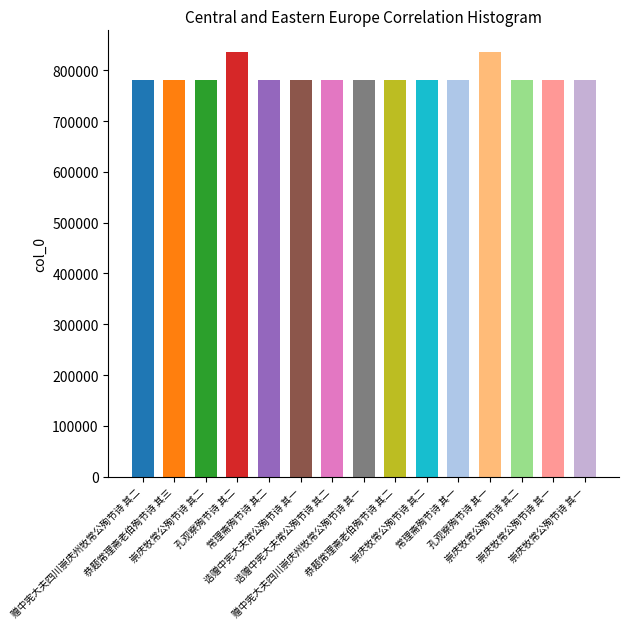

How many series are shown in this chart?

1